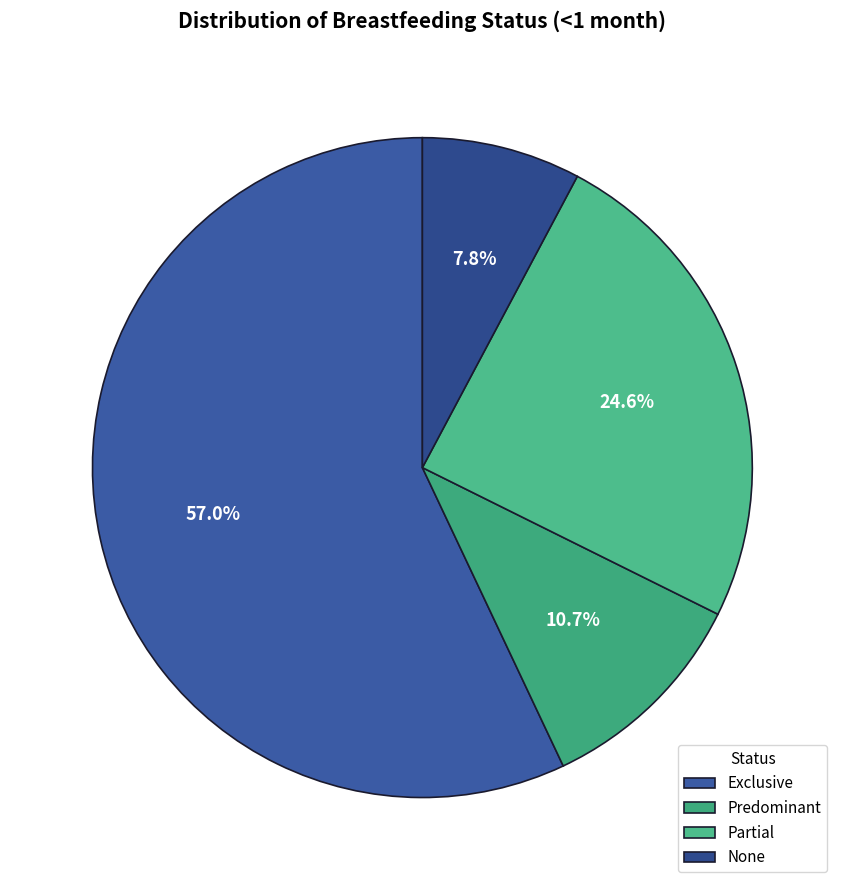

To the nearest percent, what is the average slice percentage?

25%